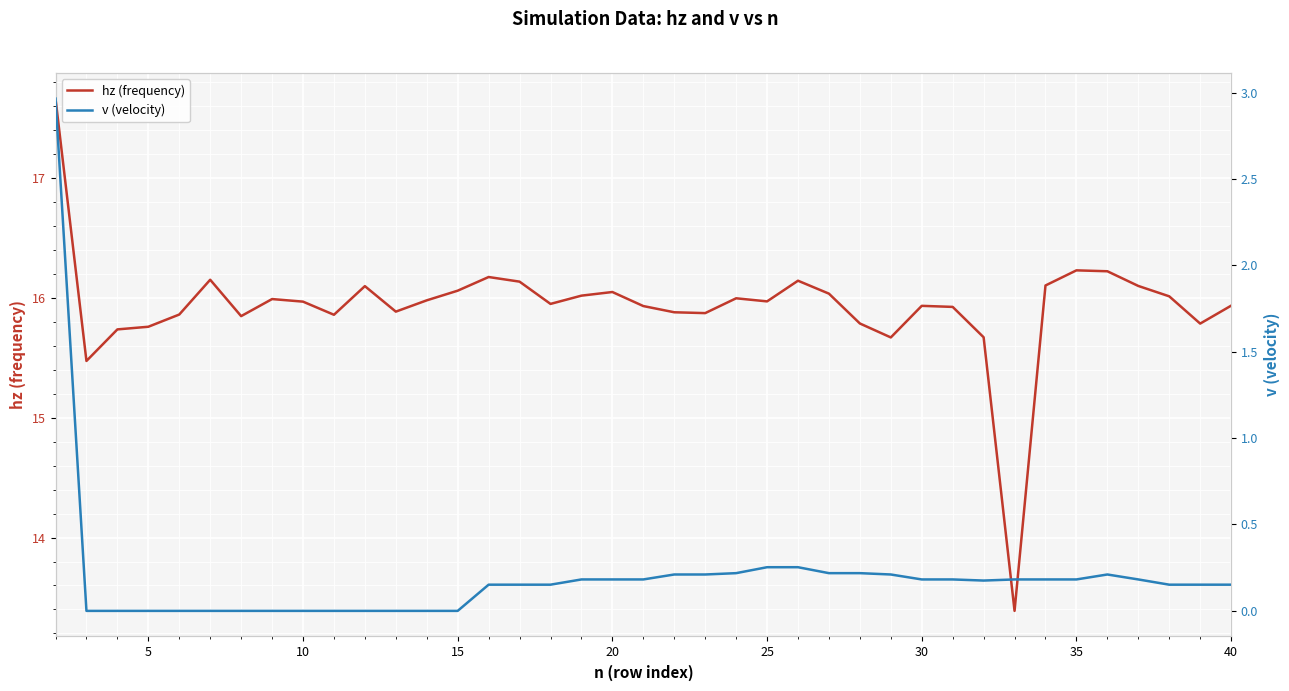

What is the highest value of the hz (frequency) series?

17.7